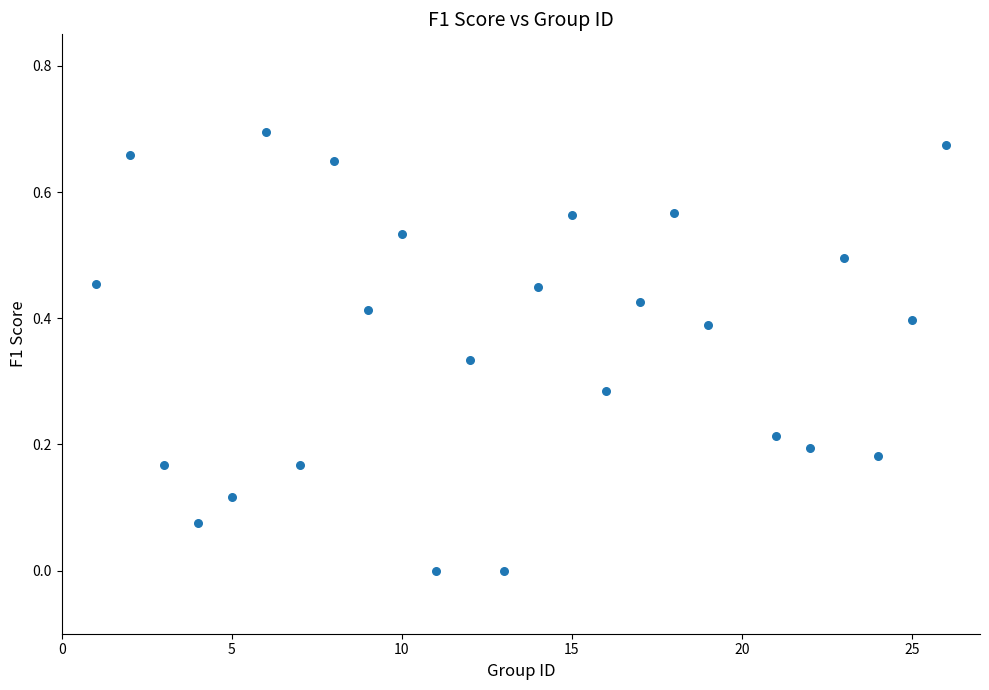

What is the range of X values (max minus min)?

25.0